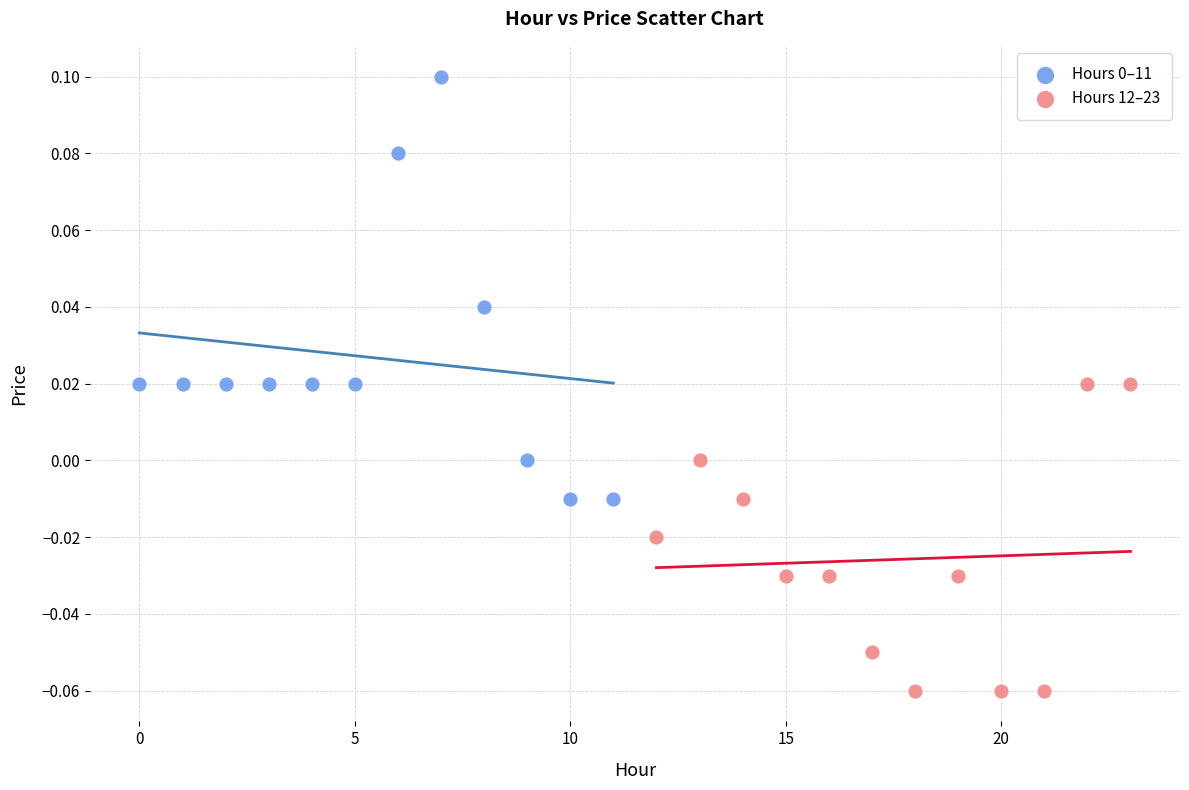

Which series contains the lowest Y value?

Hours 12–23